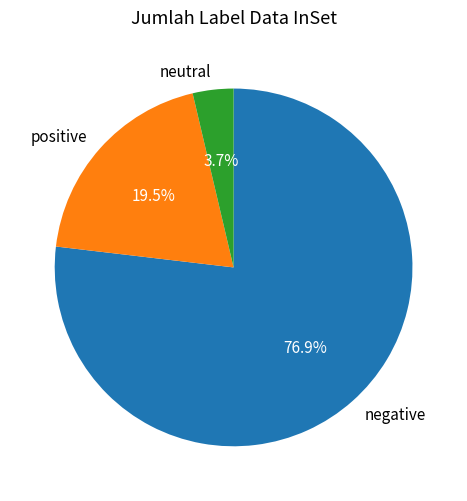

Is there a majority slice in this chart?

Yes